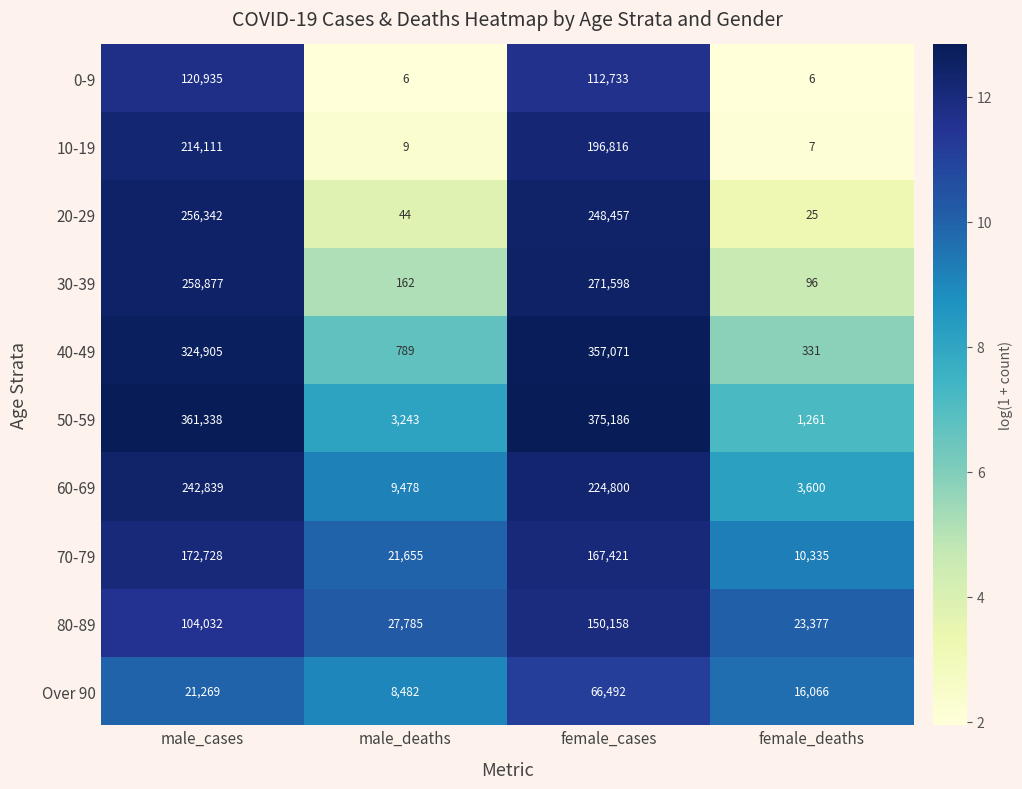

What is the approximate value of 30-39 at male_cases, to the nearest 100?

258900